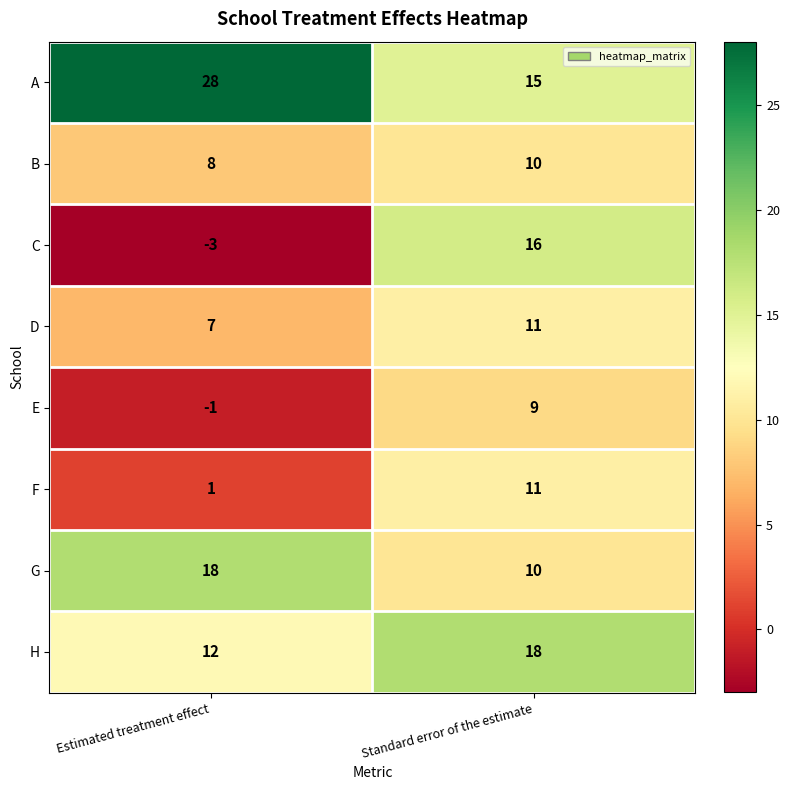

At which label is F closest to 6?

Estimated treatment effect